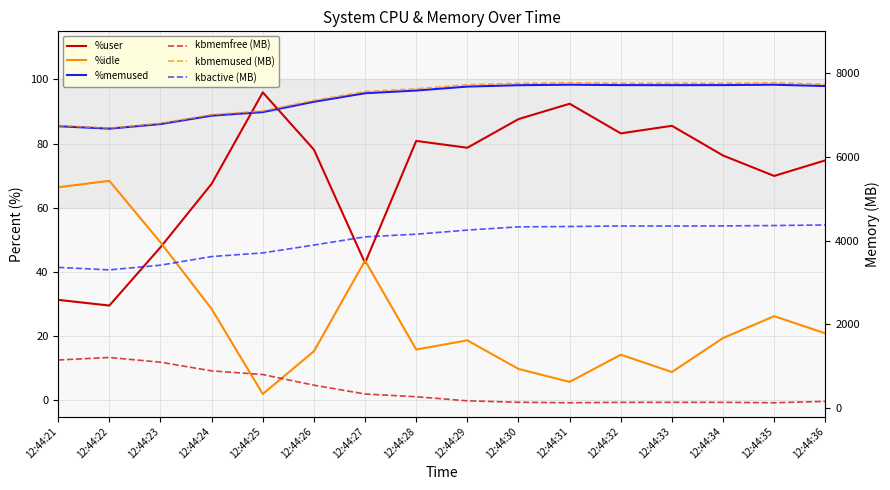

Where does the %idle series first go above 19?

12:44:21